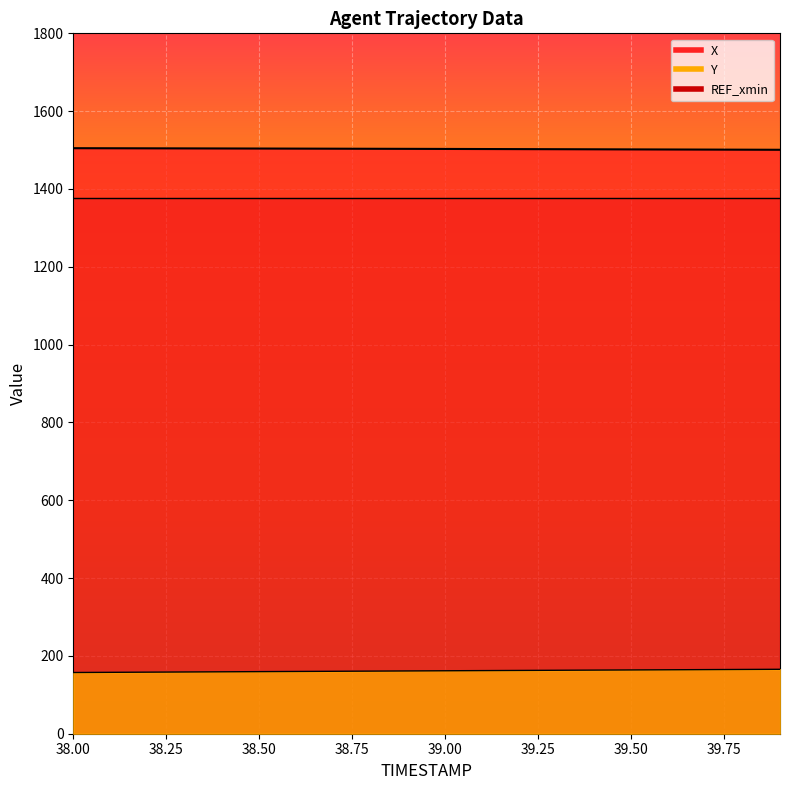

The value of X at 38.8 is 480.1. True or false?

False